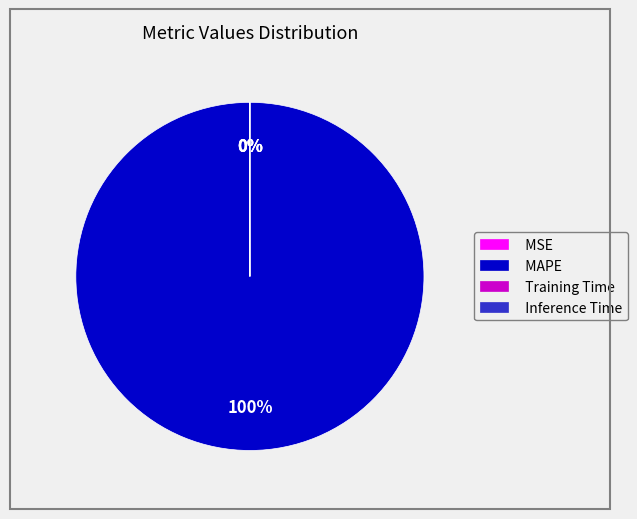

To the nearest percent, what percentage of the pie is MAPE?

100%